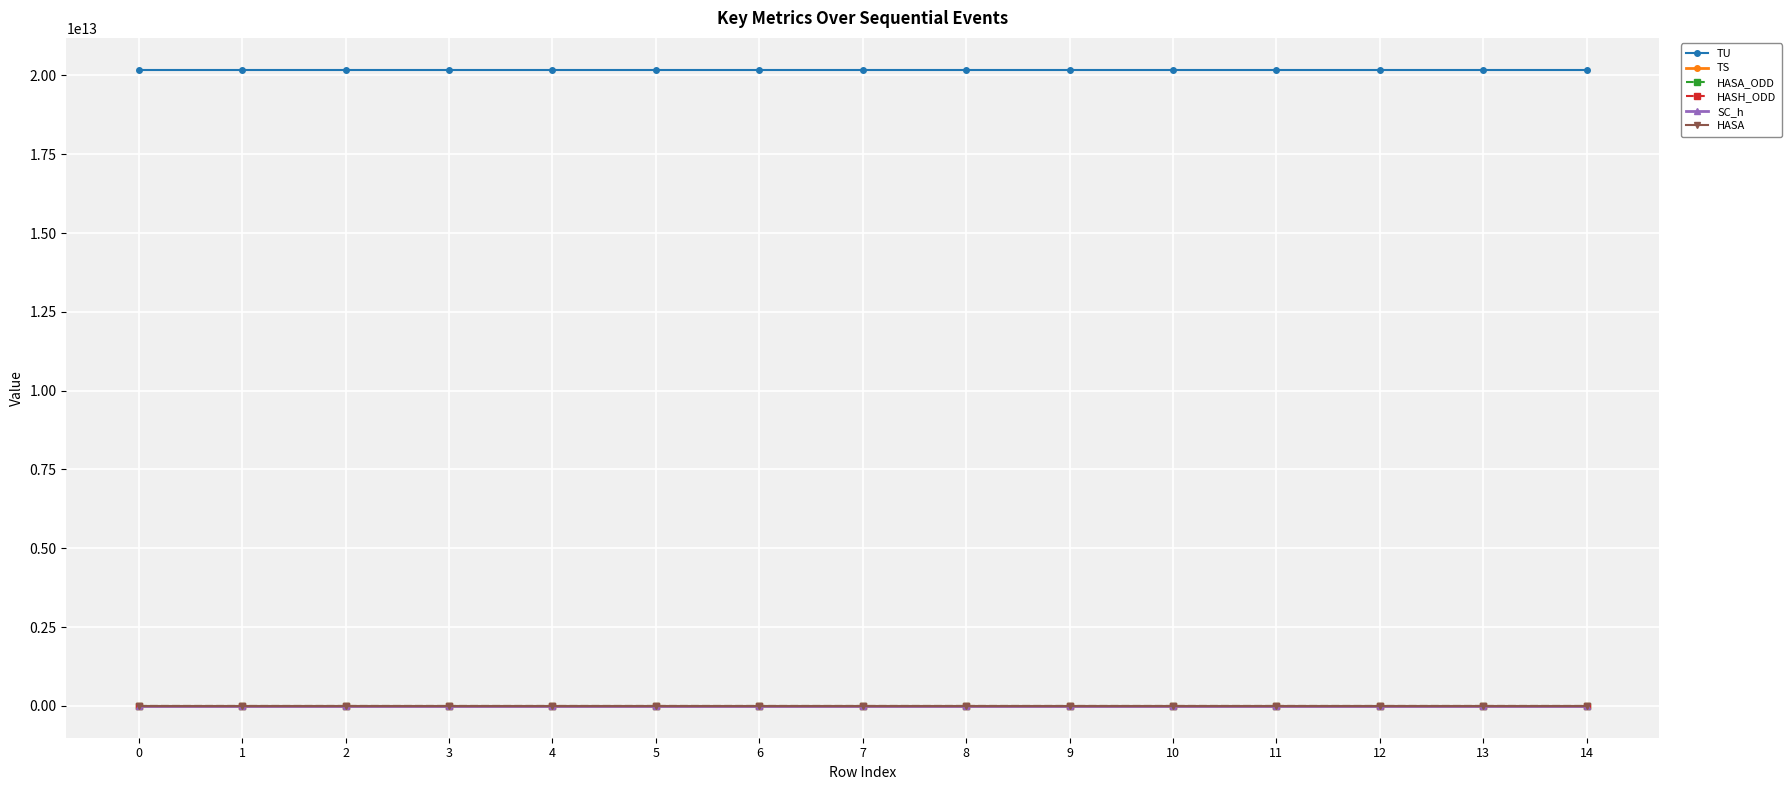

Which series has the largest total across all categories?

TU